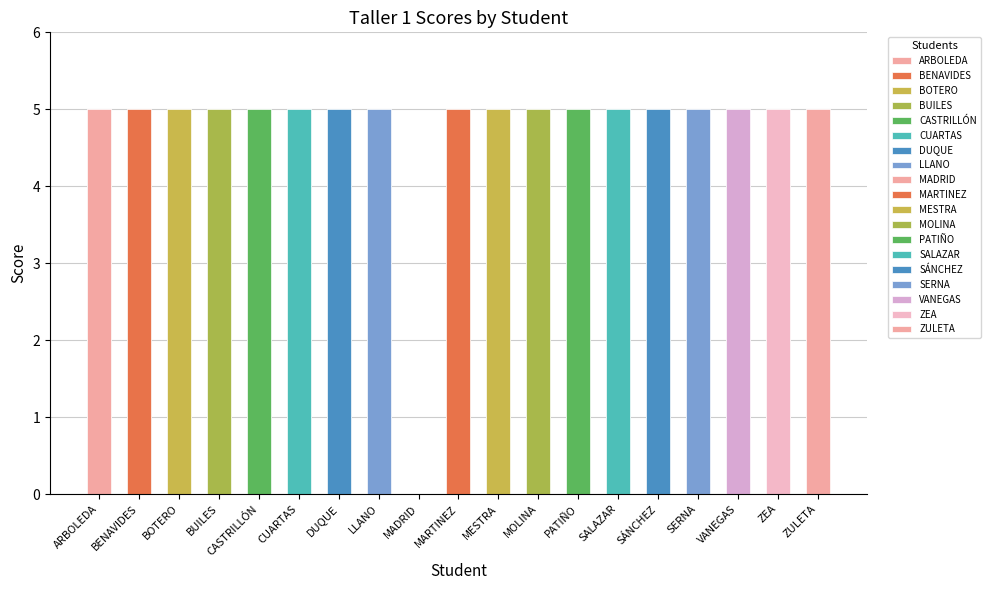

What position from the left is LLANO?

8